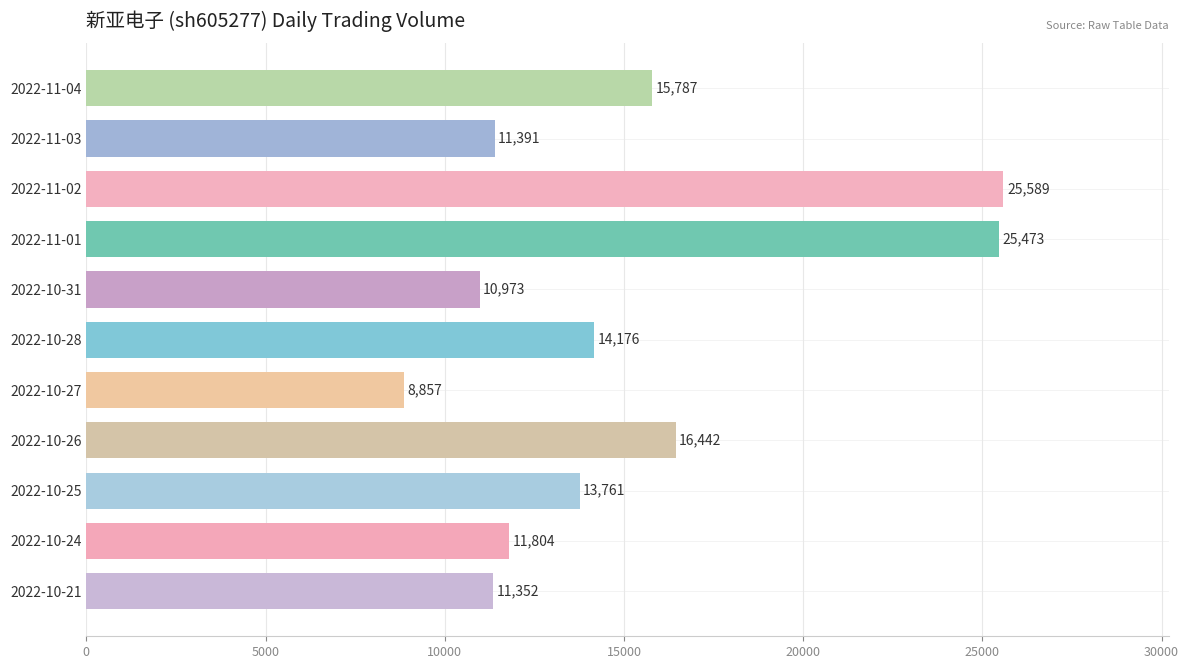

What is the change in value from 2022-10-24 to 2022-10-26?

+4638